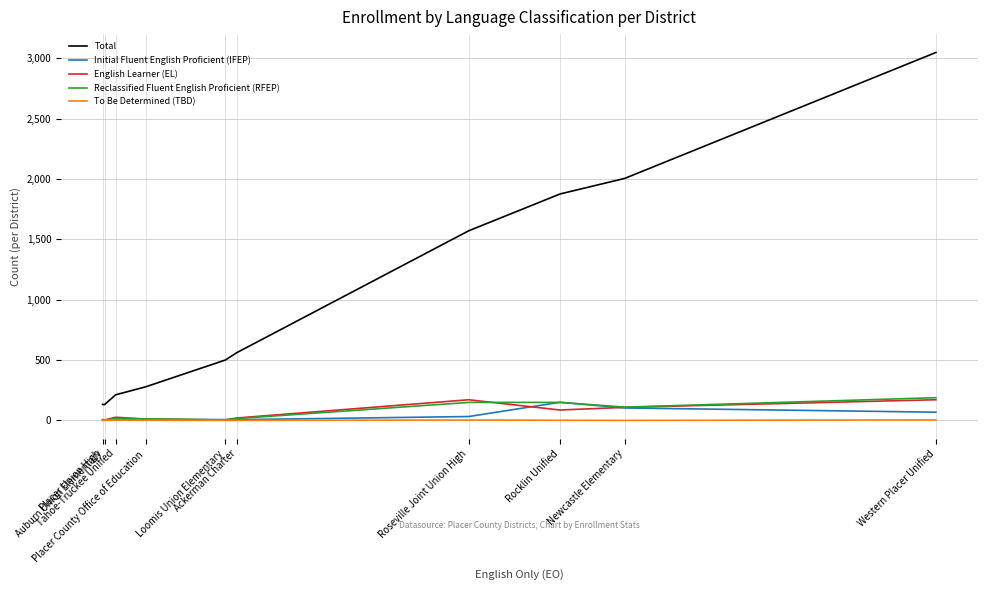

What is the sum of all Initial Fluent English Proficient (IFEP) values?

387